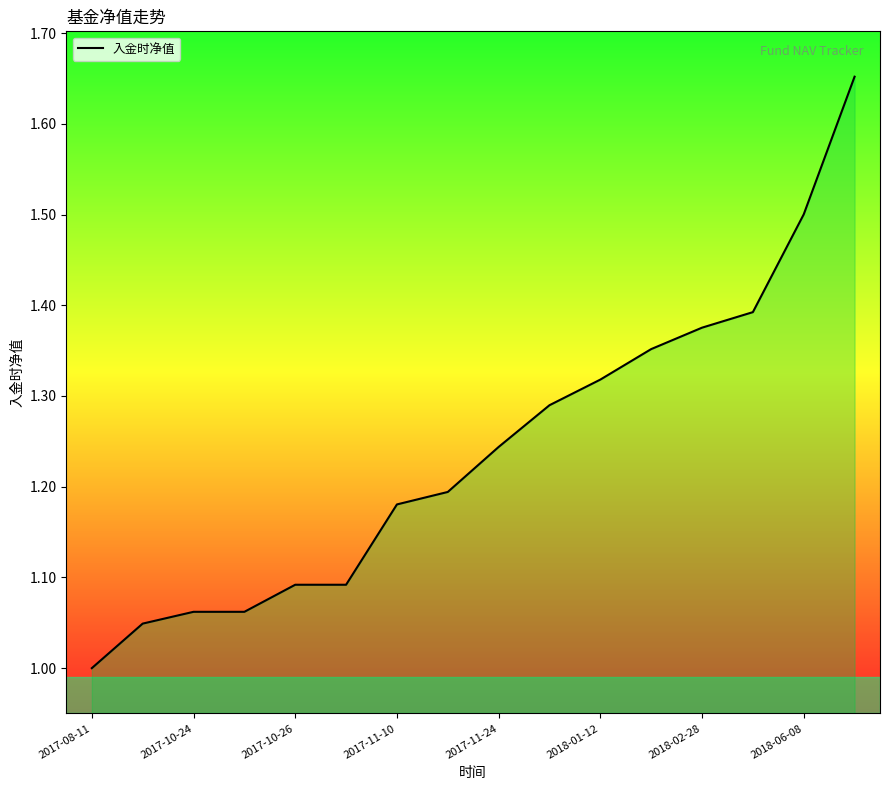

Reading left to right, what are all the values shown in this chart?

1.0	1.0	1.1	1.1	1.1	1.1	1.2	1.2	1.2	1.3	1.3	1.4	1.4	1.4	1.5	1.7